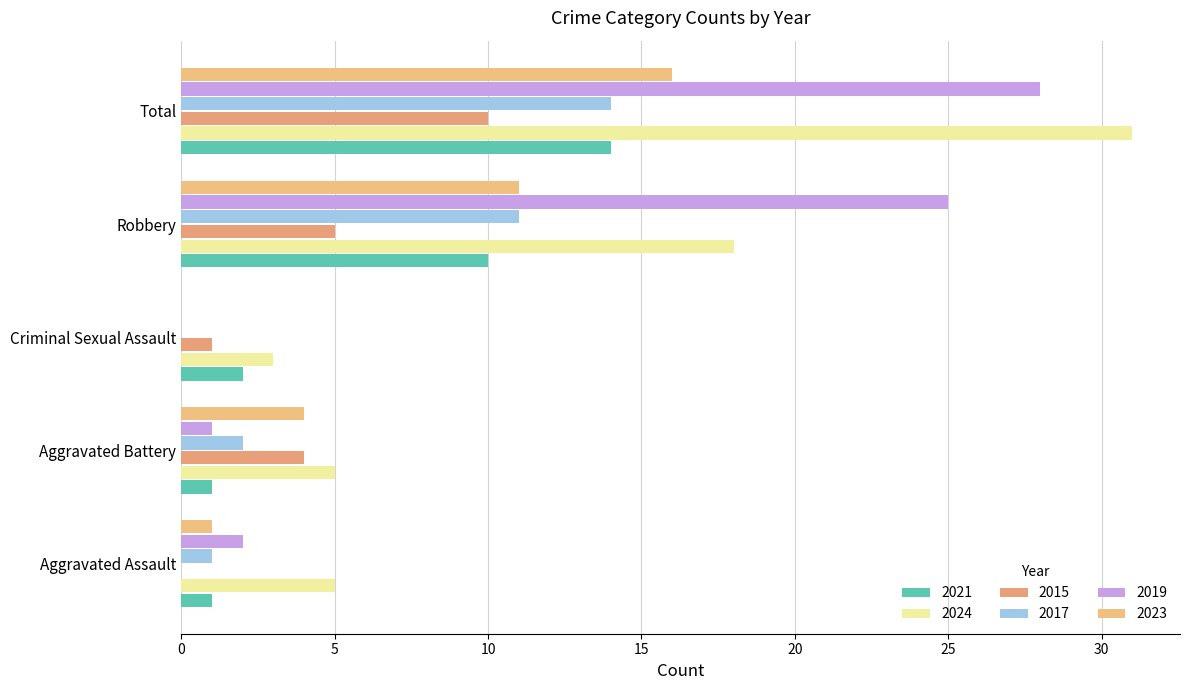

Where does the 2019 series first go above 2?

Robbery